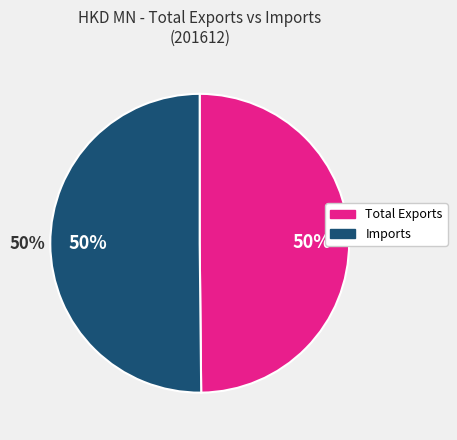

What is the majority slice?

Imports